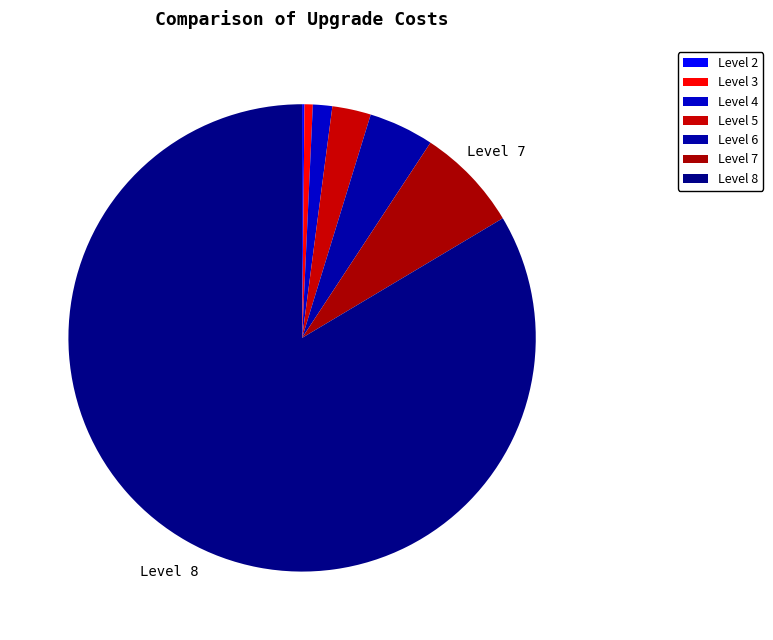

Rank the categories by value from lowest to highest.

Level 2, Level 3, Level 4, Level 5, Level 6, Level 7, Level 8